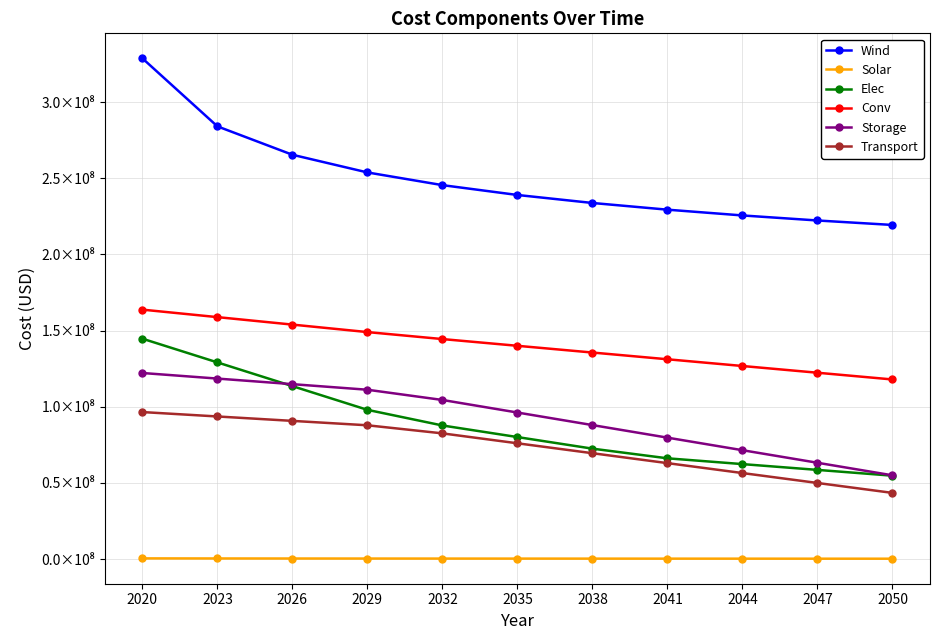

The Wind series shows 284068005.1 at 2023. True or false?

True